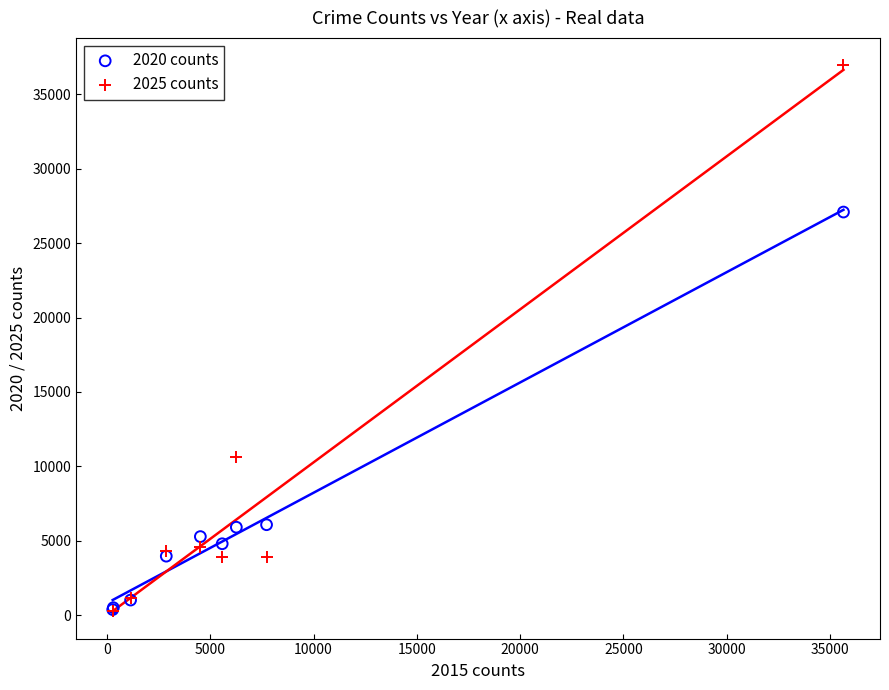

Across all series, what Y value is closest to 18602?

10635